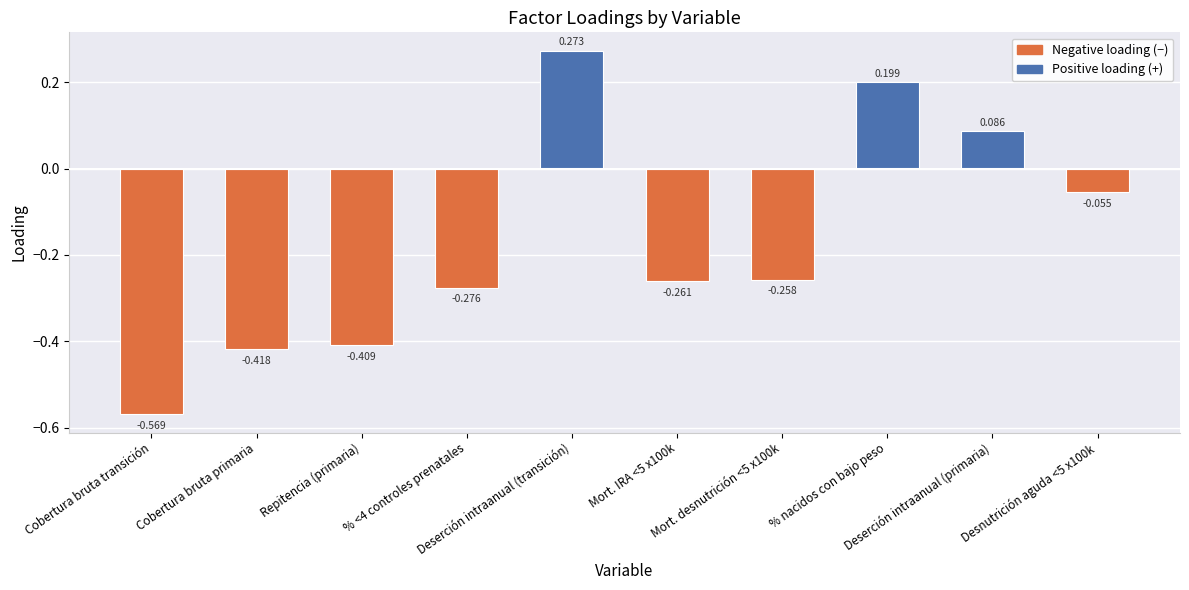

Count the number of data series in this chart.

1